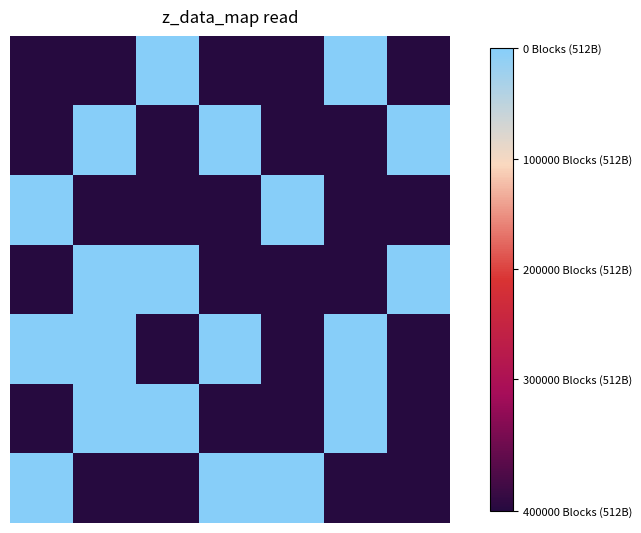

How many series are shown in this chart?

7